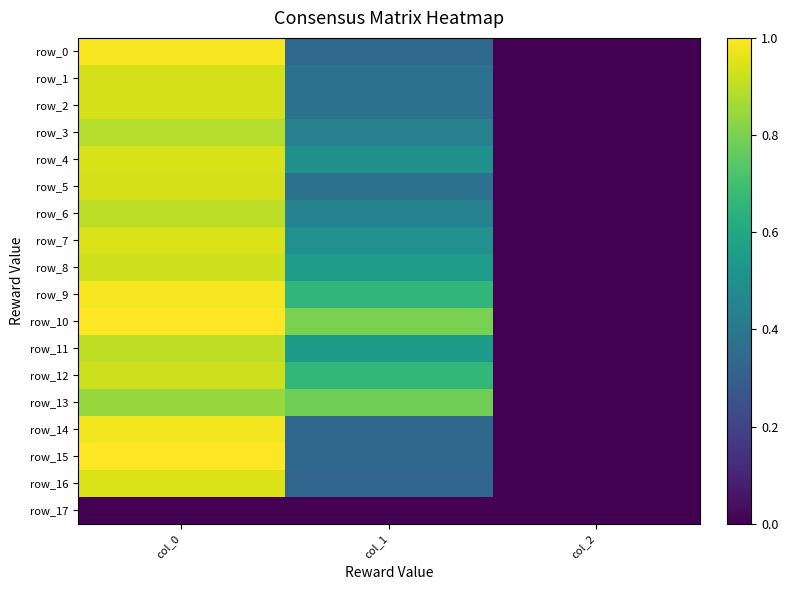

Reading left to right, list all the values displayed in this chart.

row_0: 1.0	0.3	0.0
row_1: 0.9	0.4	0.0
row_2: 0.9	0.4	0.0
row_3: 0.9	0.4	0.0
row_4: 0.9	0.5	0.0
row_5: 0.9	0.4	0.0
row_6: 0.9	0.4	0.0
row_7: 0.9	0.5	0.0
row_8: 0.9	0.5	0.0
row_9: 1.0	0.7	0.0
row_10: 1.0	0.8	0.0
row_11: 0.9	0.5	0.0
row_12: 0.9	0.7	0.0
row_13: 0.8	0.8	0.0
row_14: 1.0	0.3	0.0
row_15: 1.0	0.3	0.0
row_16: 0.9	0.3	0.0
row_17: 0.0	0.0	0.0